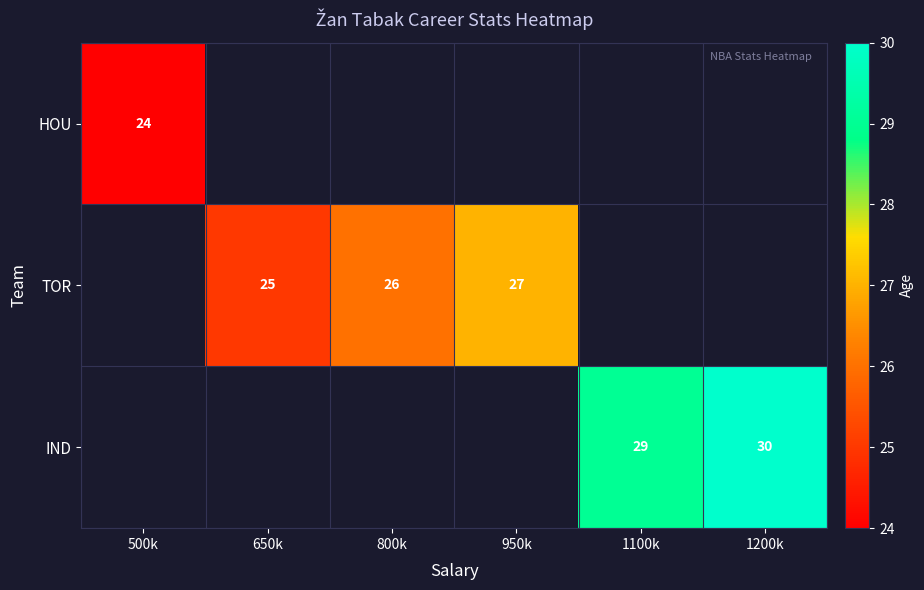

Between 500k and 950k, which is larger?

950k